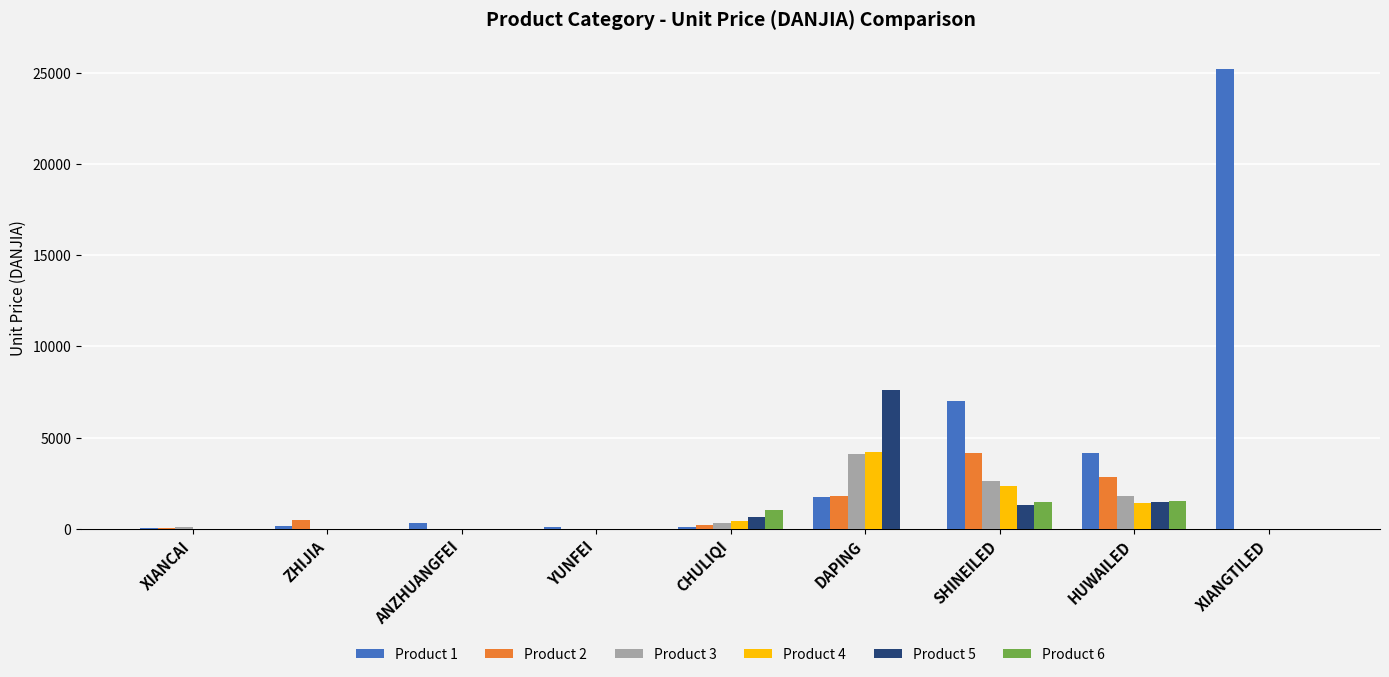

Between ZHIJIA and CHULIQI, which series saw the biggest shift?

Product 6